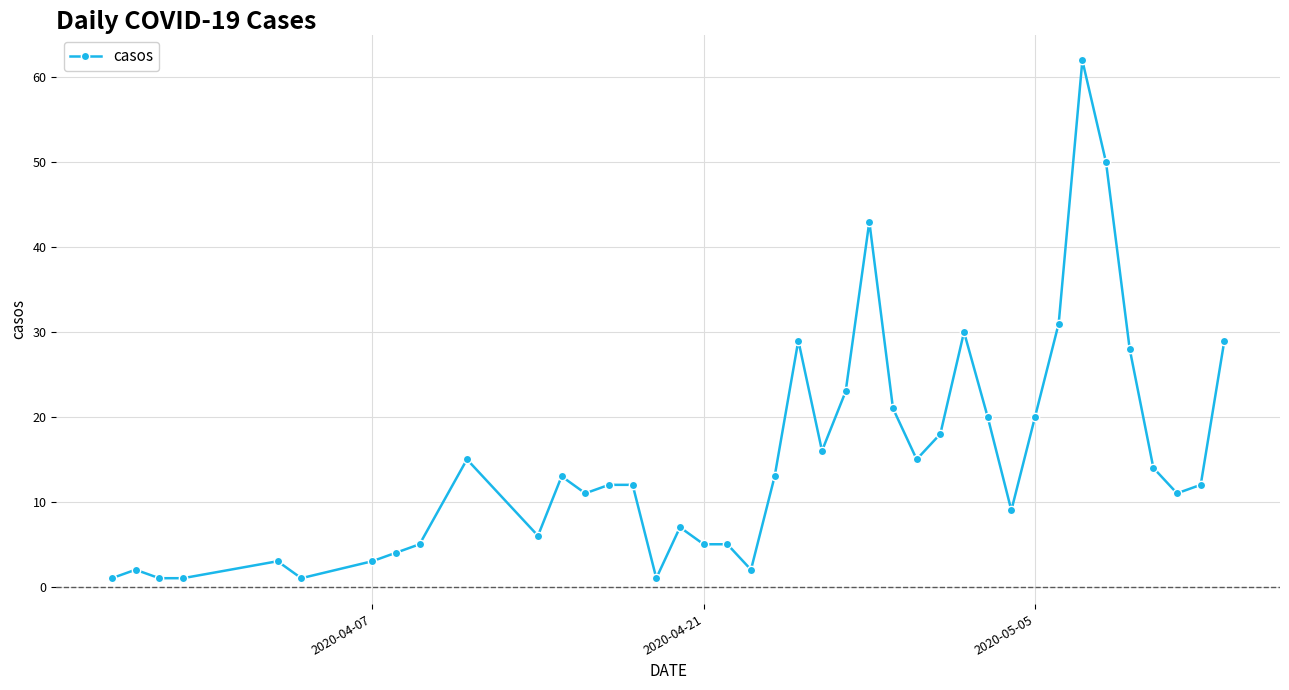

What is the smallest value displayed?

1